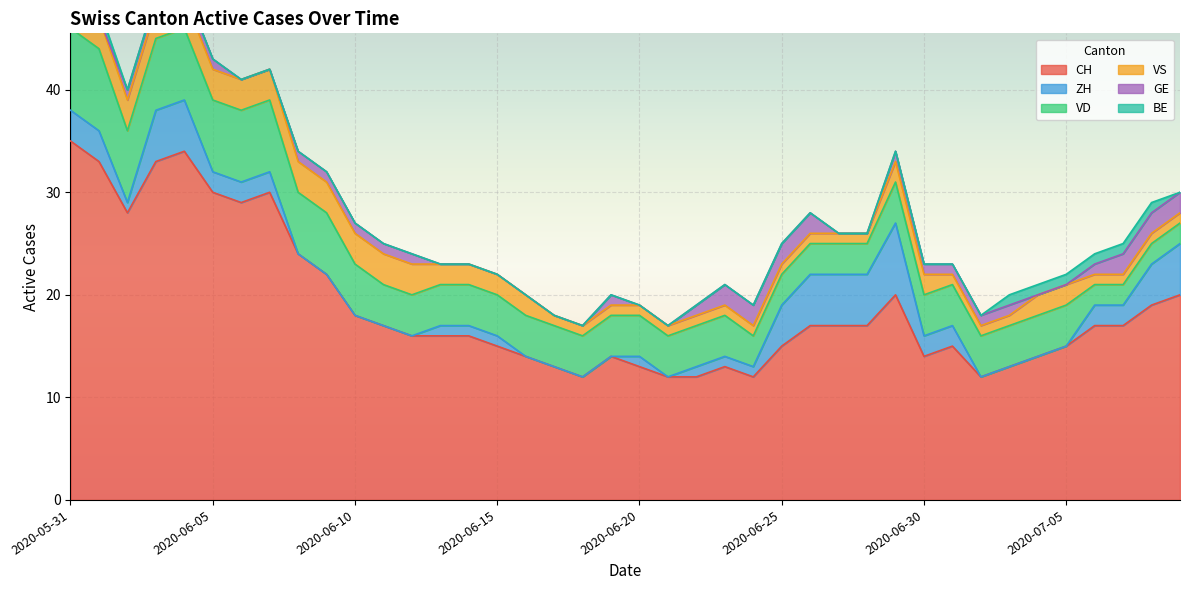

What is the value of the VS point at the 26th from the left?

1